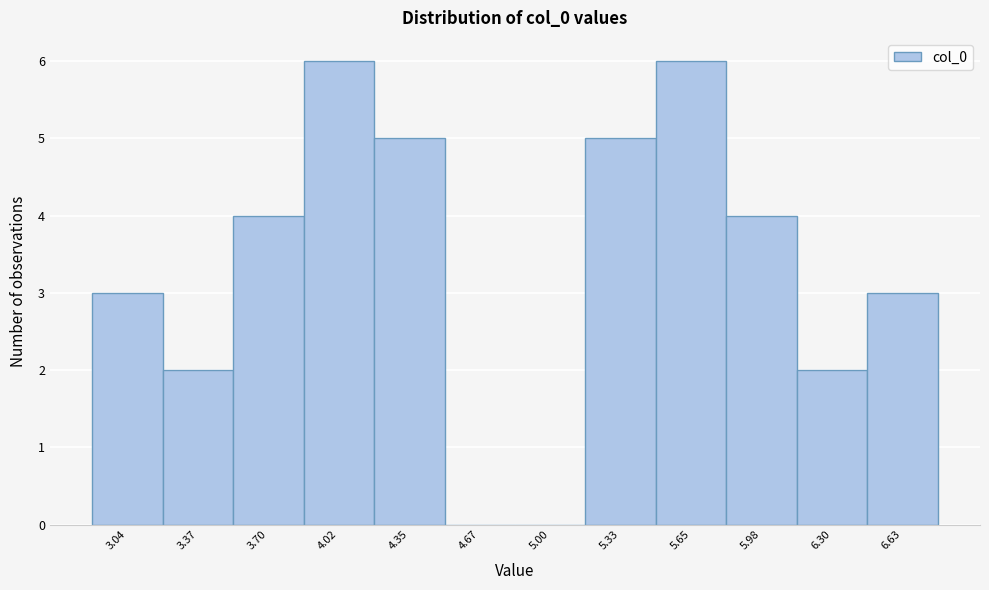

Reading left to right, extract all data points from this chart.

3.04=3	3.37=2	3.70=4	4.02=6	4.35=5	4.67=0	5.00=0	5.33=5	5.65=6	5.98=4	6.30=2	6.63=3